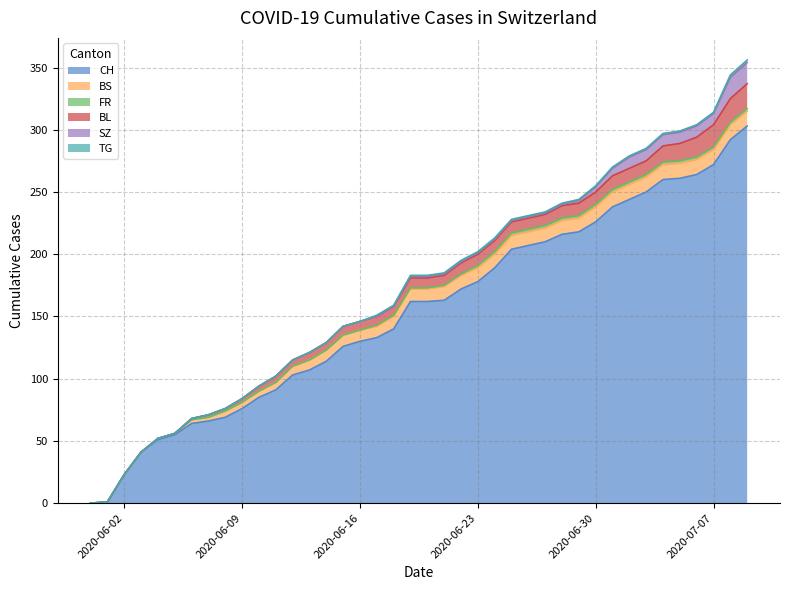

At which label does BS first exceed 10?

21